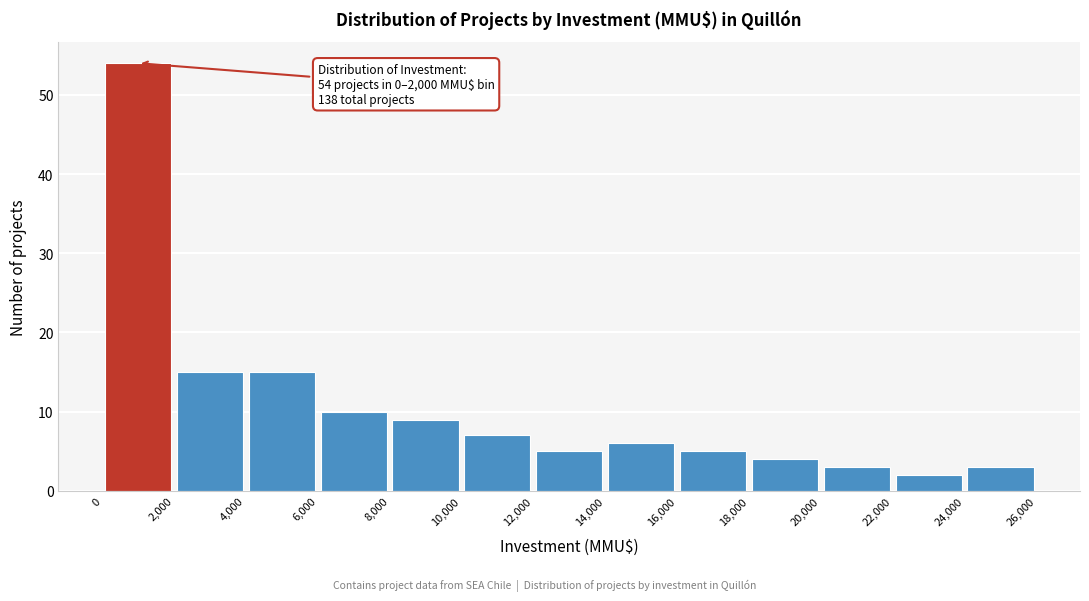

Over which range of the x-axis is the bar tallest?

0 to 2,000